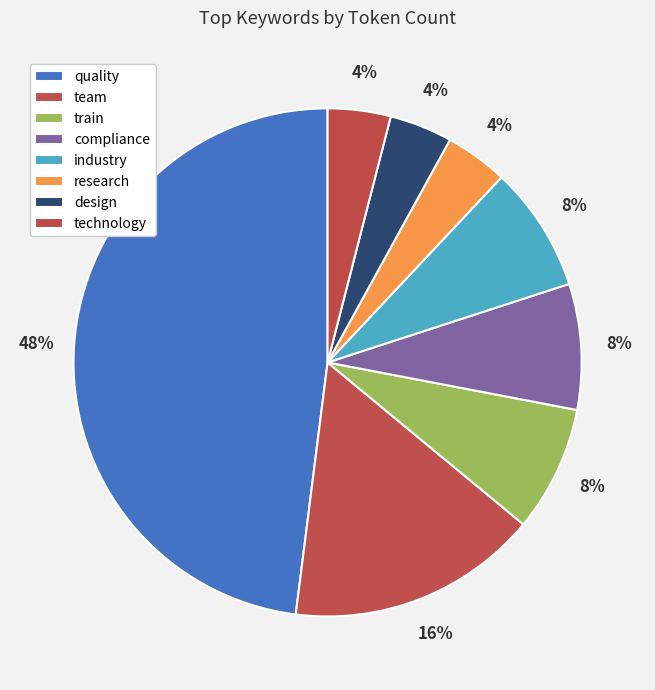

To the nearest percent, what is the average slice percentage?

12%